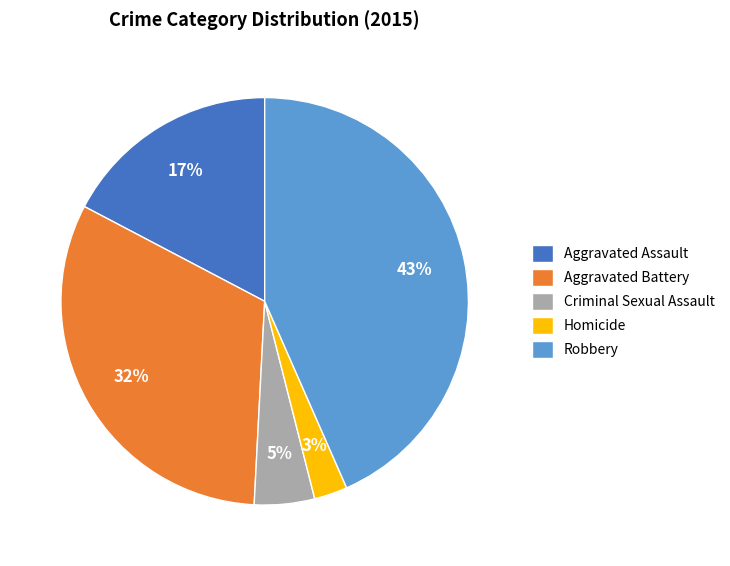

To the nearest percent, what is the average slice percentage?

20%